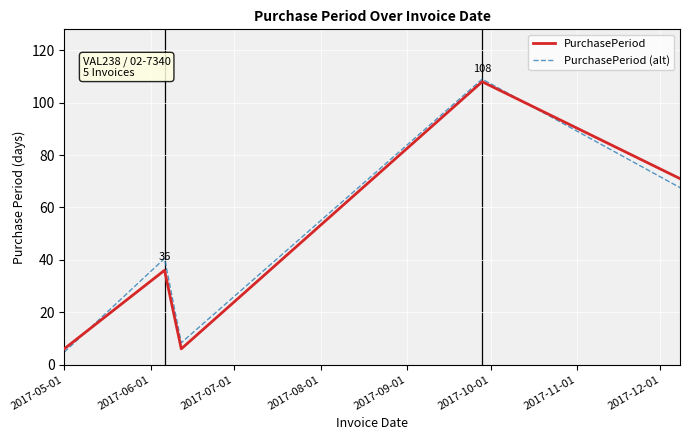

What is the minimum value shown in the chart?

4.7